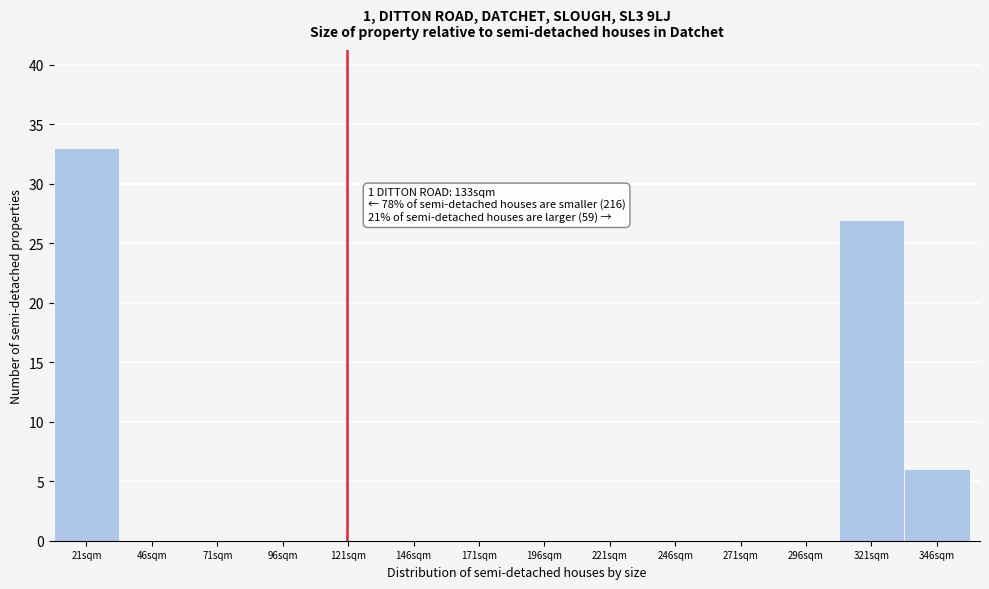

Reading left to right, transcribe all the data shown in this chart.

21sqm=33	46sqm=0	71sqm=0	96sqm=0	121sqm=0	146sqm=0	171sqm=0	196sqm=0	221sqm=0	246sqm=0	271sqm=0	296sqm=0	321sqm=27	346sqm=6